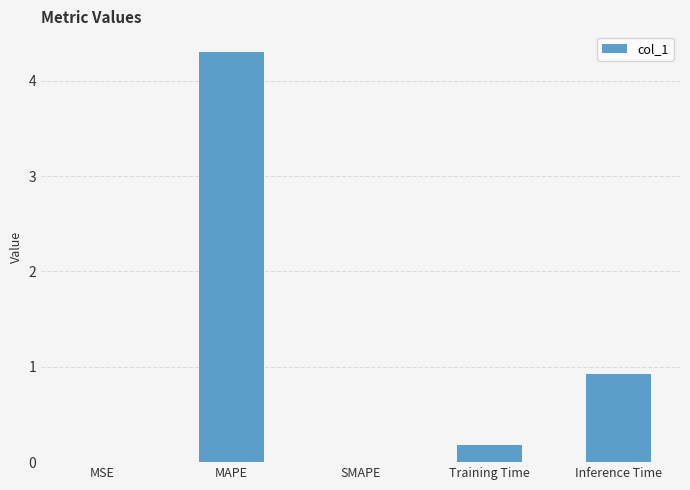

The chart shows a value of 2.1 at MAPE. True or false?

False